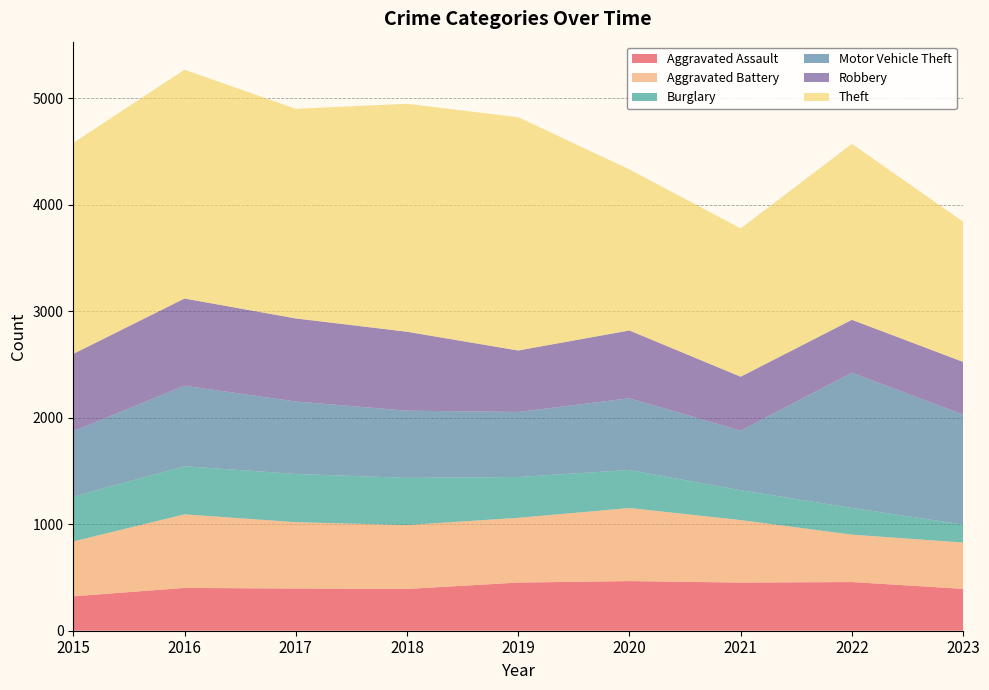

Reading right to left, extract all data points from this chart.

Aggravated Assault: 393	457	452	466	452	392	396	402	323
Aggravated Battery: 435	445	587	686	608	600	623	691	515
Burglary: 169	251	280	357	383	443	453	451	421
Motor Vehicle Theft: 1032	1269	560	673	611	631	680	756	614
Robbery: 495	497	506	637	577	741	780	819	726
Theft: 1316	1652	1392	1512	2190	2140	1968	2148	1981